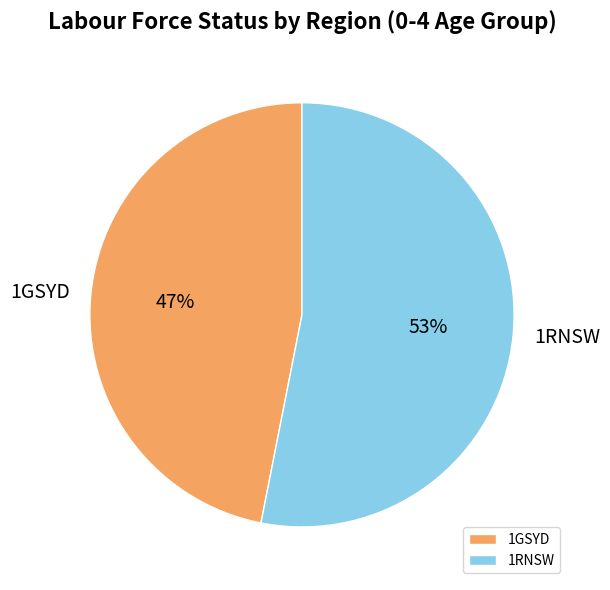

To the nearest percent, what is the difference between the largest and smallest slice percentages?

6%